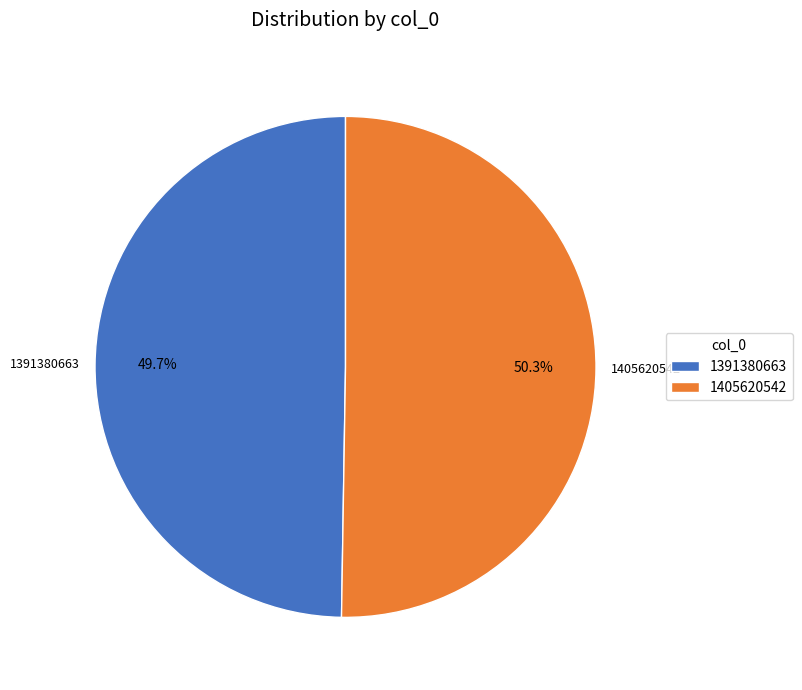

To the nearest percent, what percentage of the pie is 1405620542?

50%